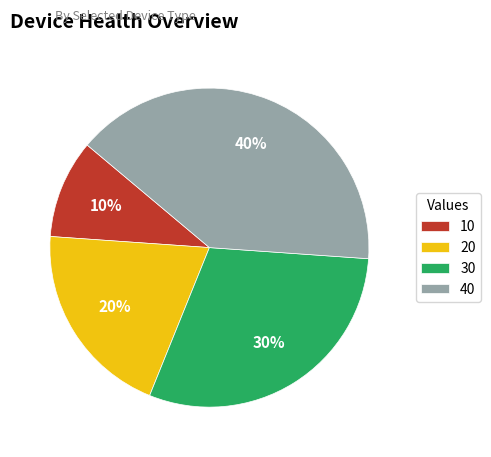

True or false: 30 accounts for 30% of the total.

True